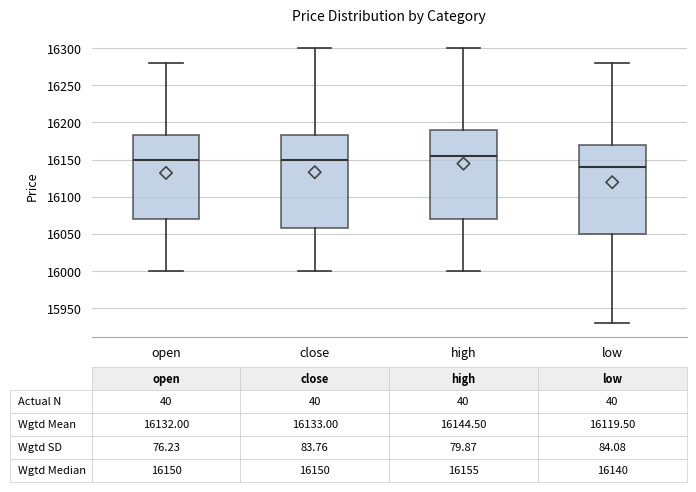

Comparing the boxes themselves (not the whiskers), which one is the tallest?

close